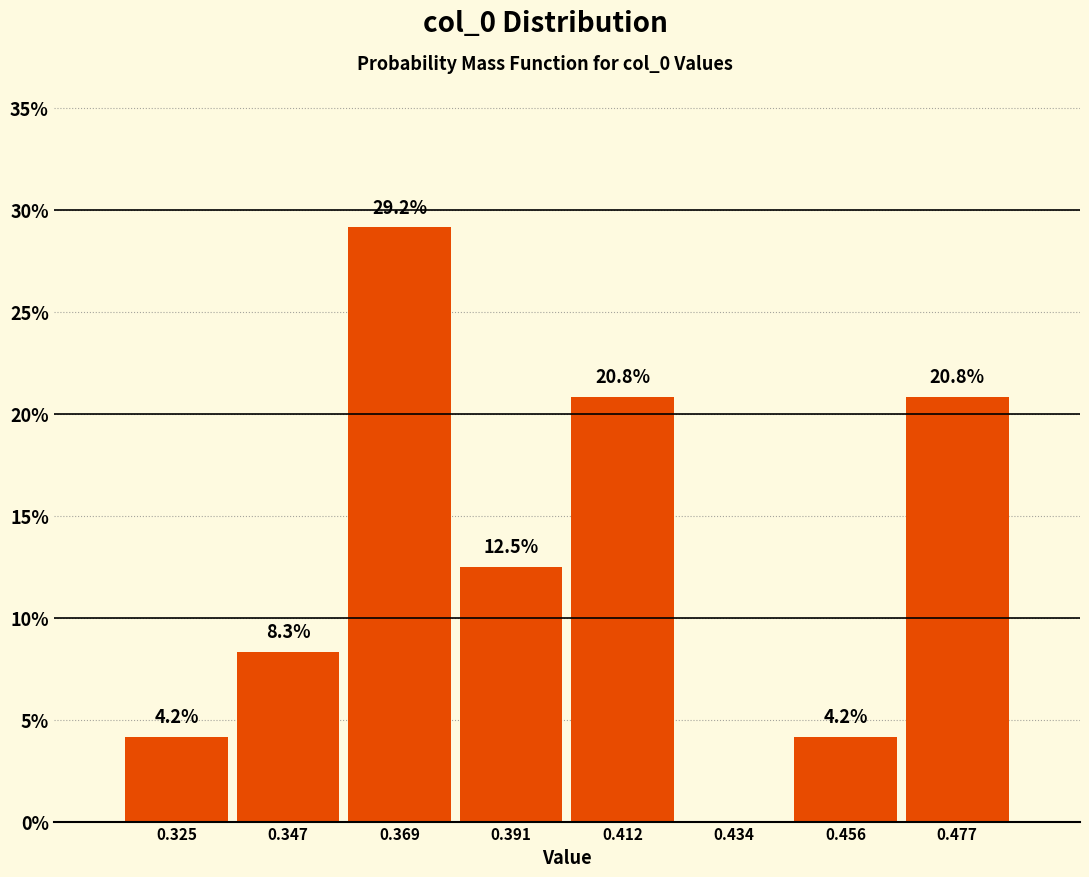

Which range on the x-axis has the tallest bar?

0.360 to 0.380